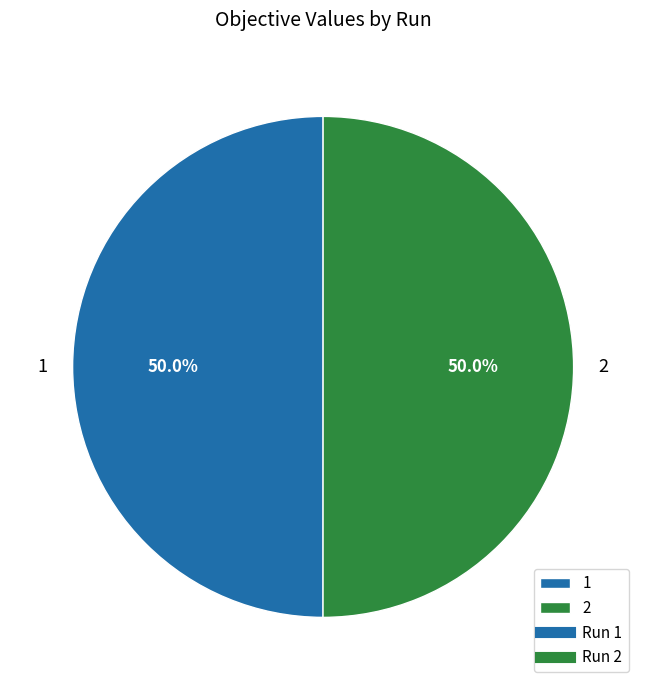

What portion of the pie excludes 1?

50.0%